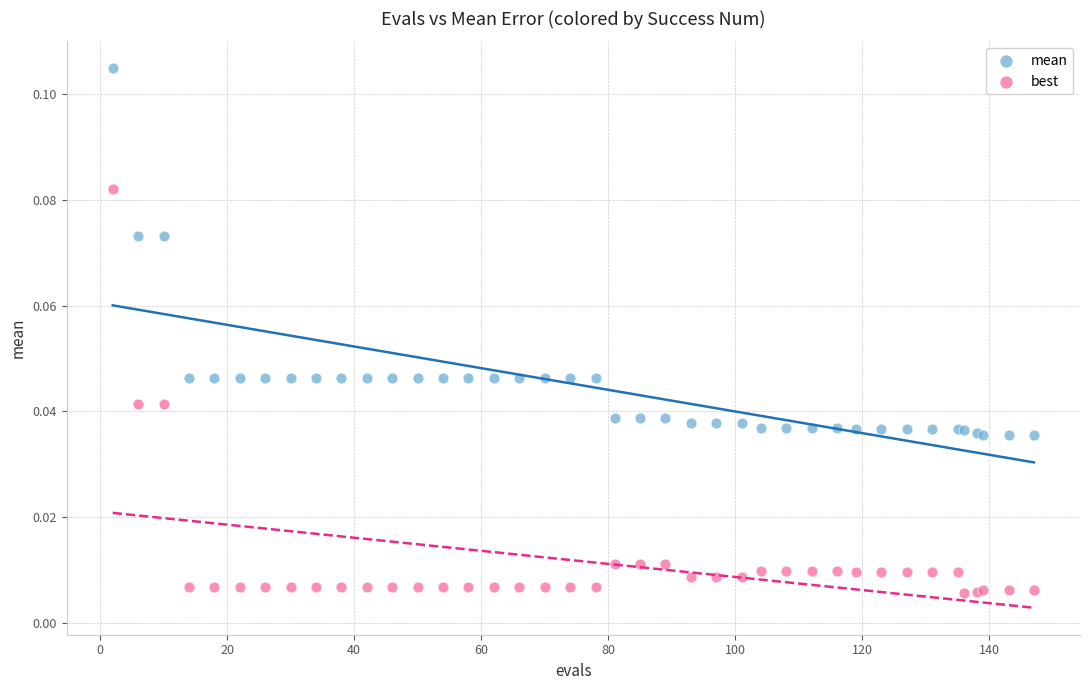

Which series contains the highest Y value?

mean